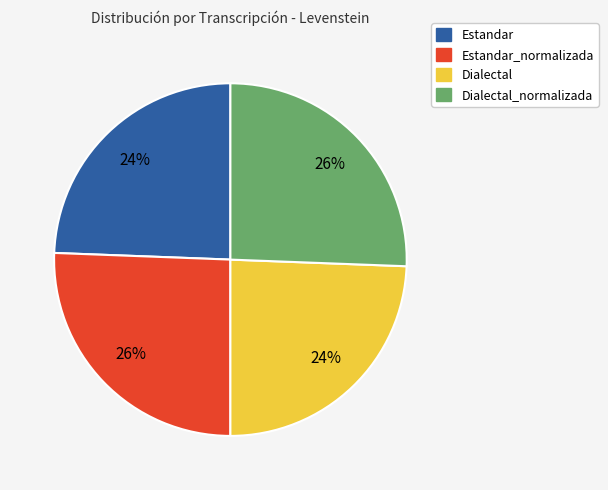

To the nearest percent, what is the average slice percentage?

25%